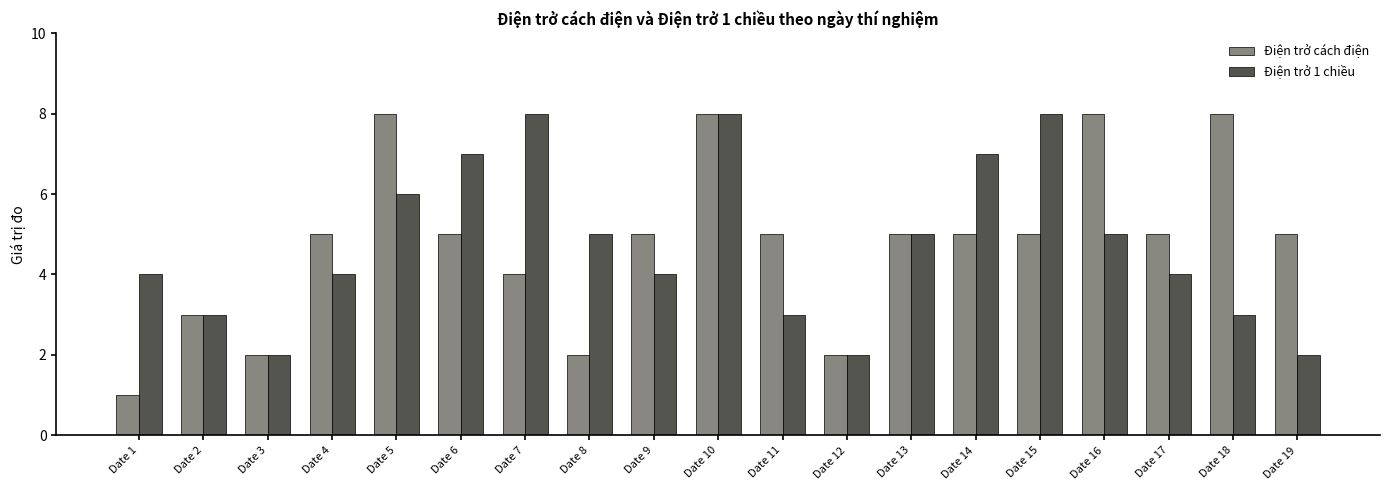

How many series are shown in this chart?

2